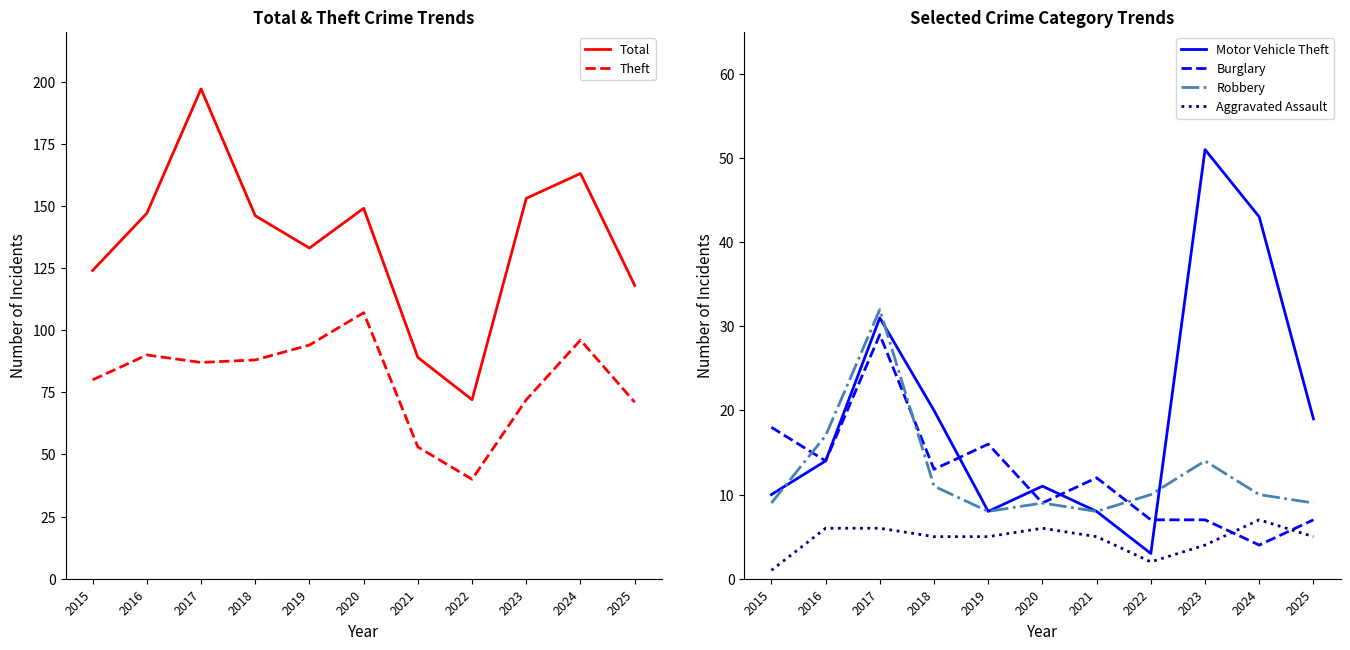

Which series changed the most between 2017 and 2025?

Total